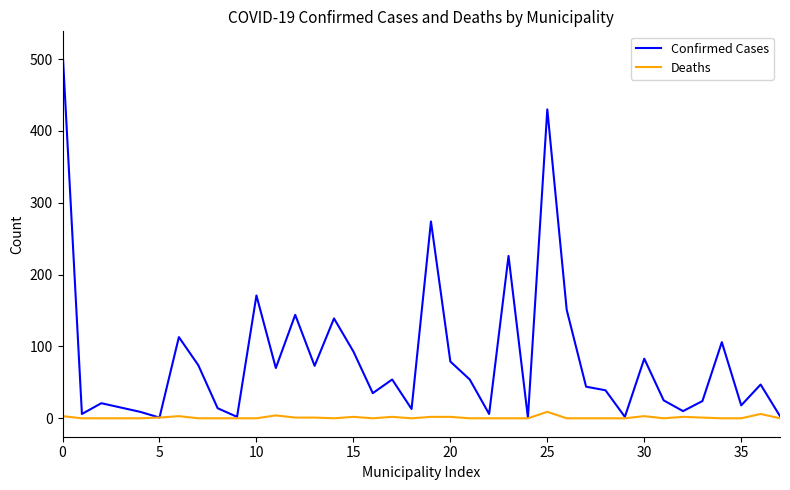

List the series in order of their overall mean, lowest first.

Deaths, Confirmed Cases